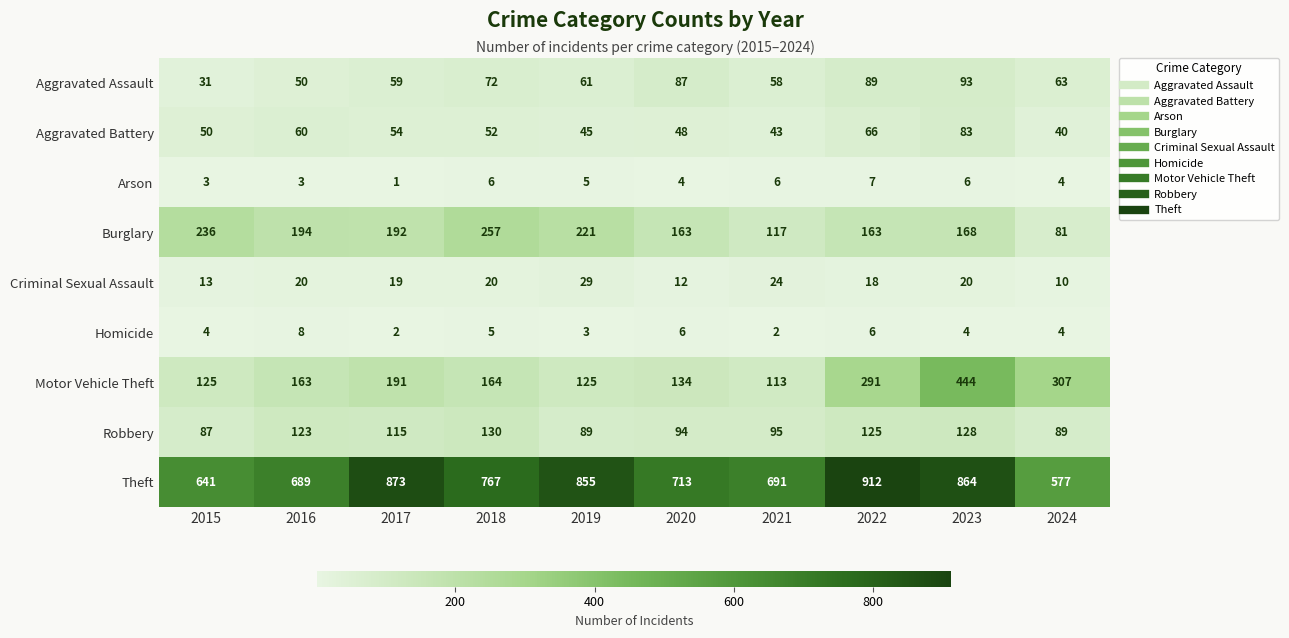

What is the sum of the Aggravated Battery values at 2023 and 2021?

126